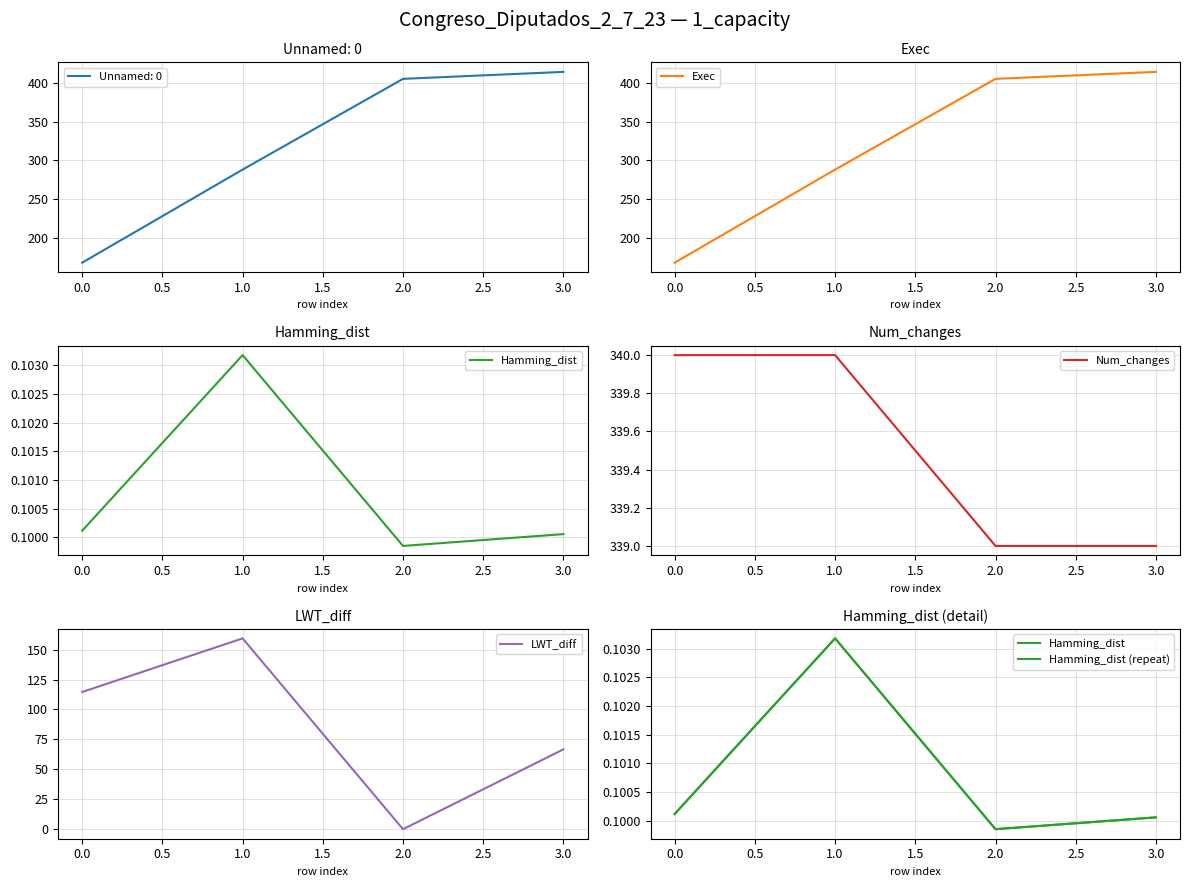

Is this an area chart (filled region under the line)?

No